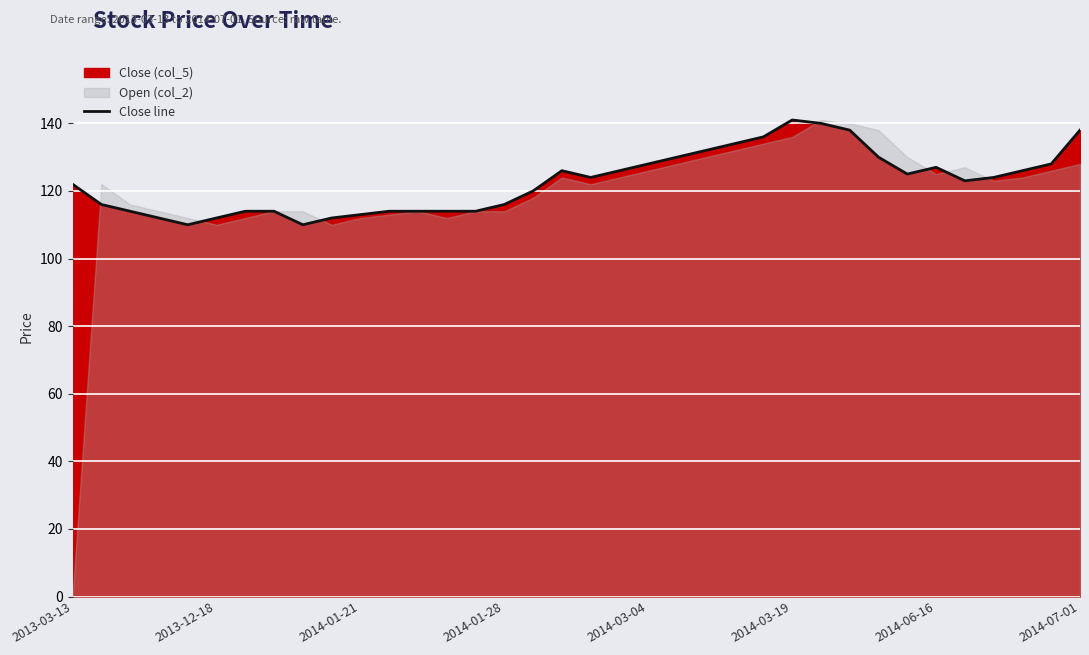

Where is the data nearest to the value 125?

29